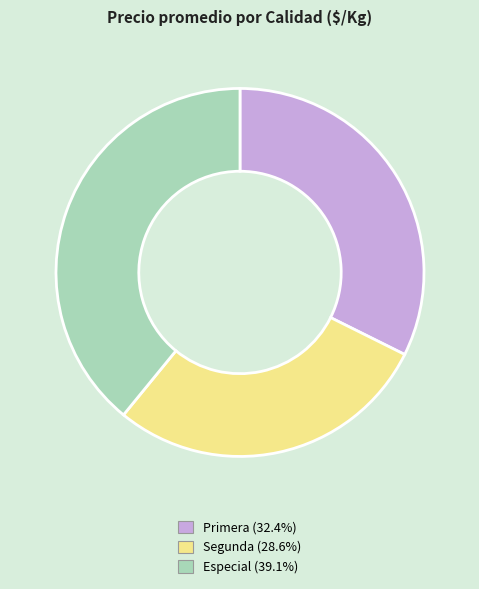

What is the largest slice in the pie chart?

Especial